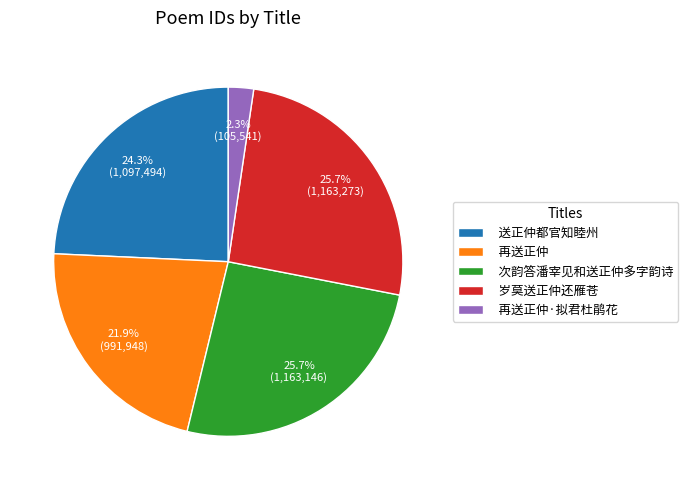

Approximately how many times larger is the value at 送正仲都官知睦州 compared to 次韵答潘宰见和送正仲多字韵诗?

0.9